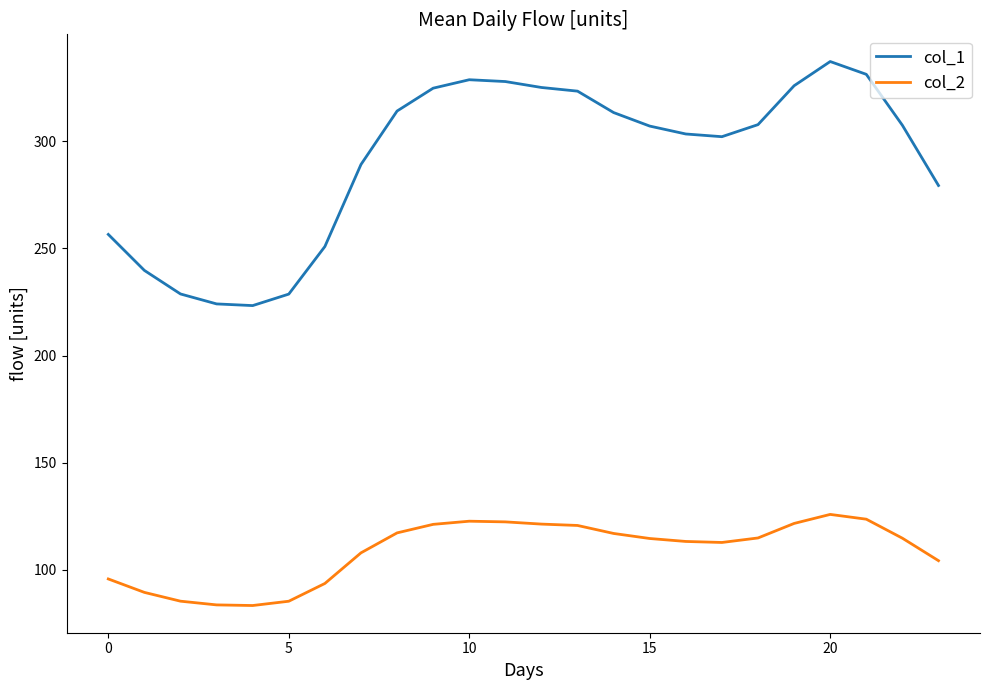

Rank the series by their average value, from lowest to highest.

col_2, col_1